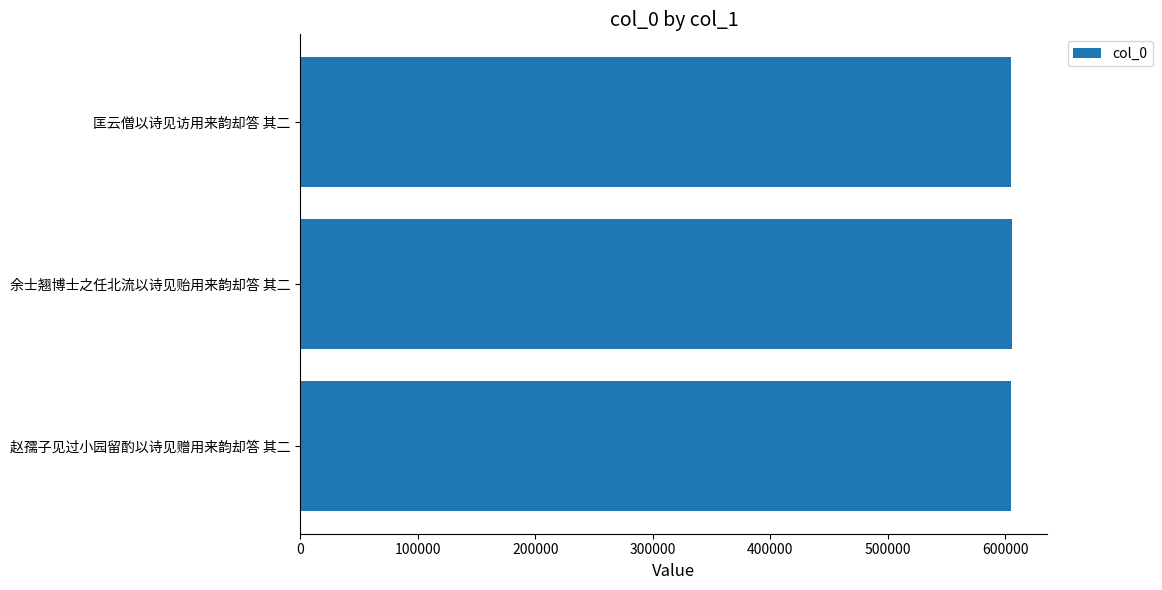

How many distinct data groups are displayed?

1